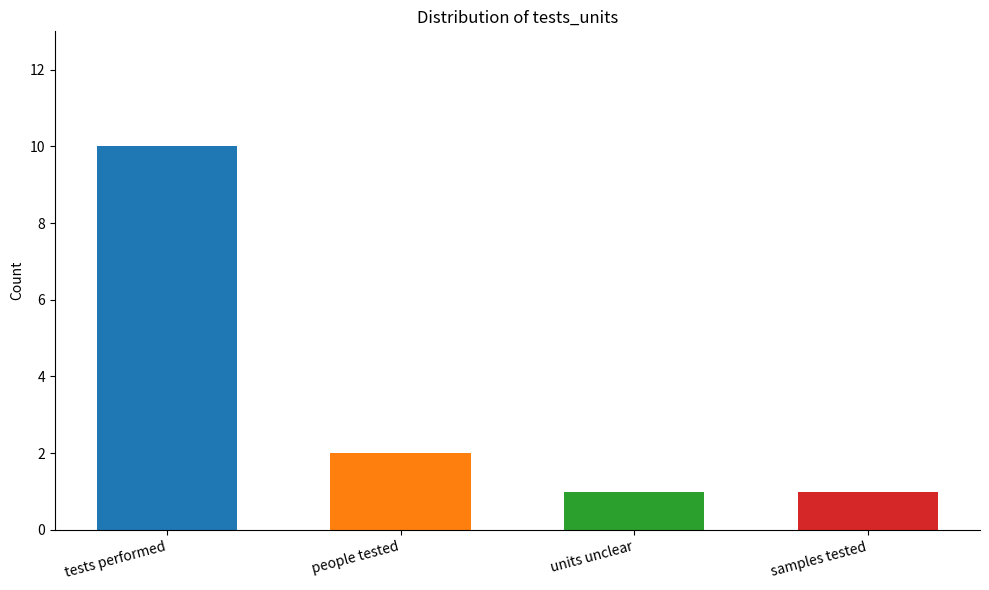

The value at units unclear is 1. True or false?

True